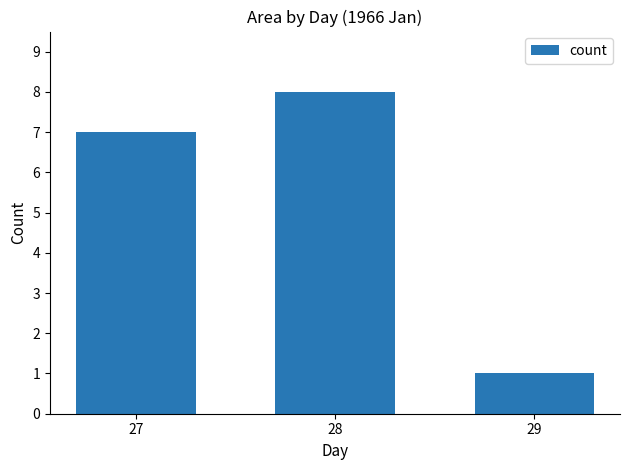

The chart shows a value of 1 at 29. True or false?

True